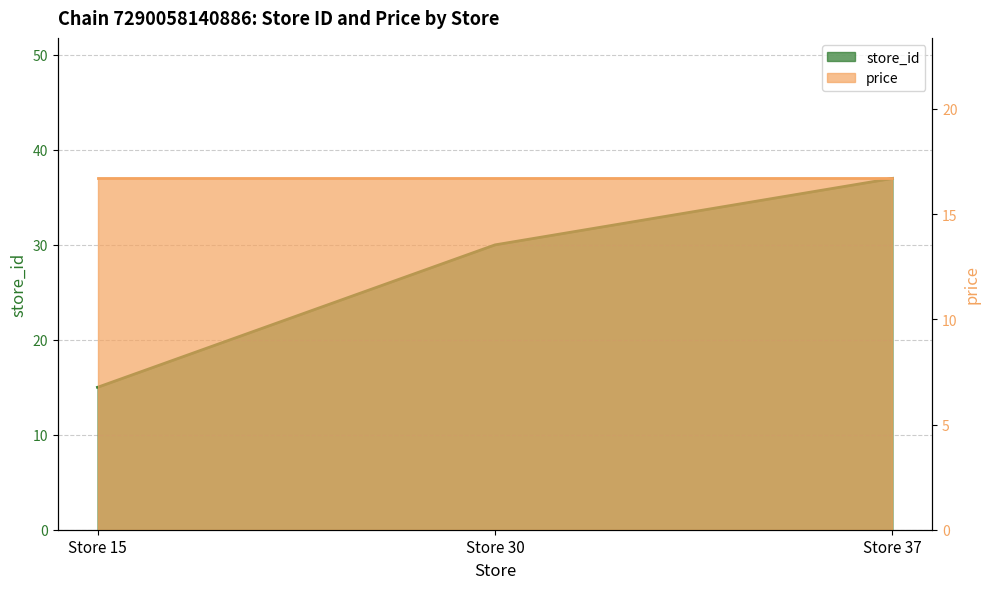

What is the change in value from Store 30 to Store 37?

+7